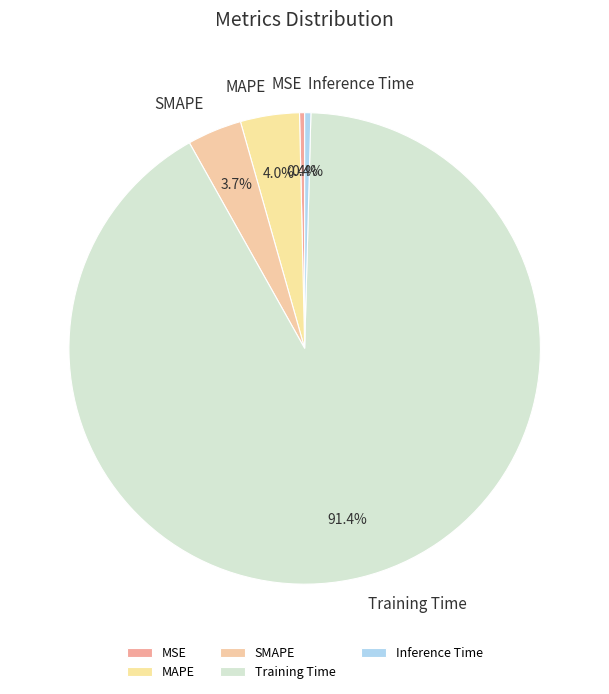

How much of the chart is everything except MAPE?

96.0%